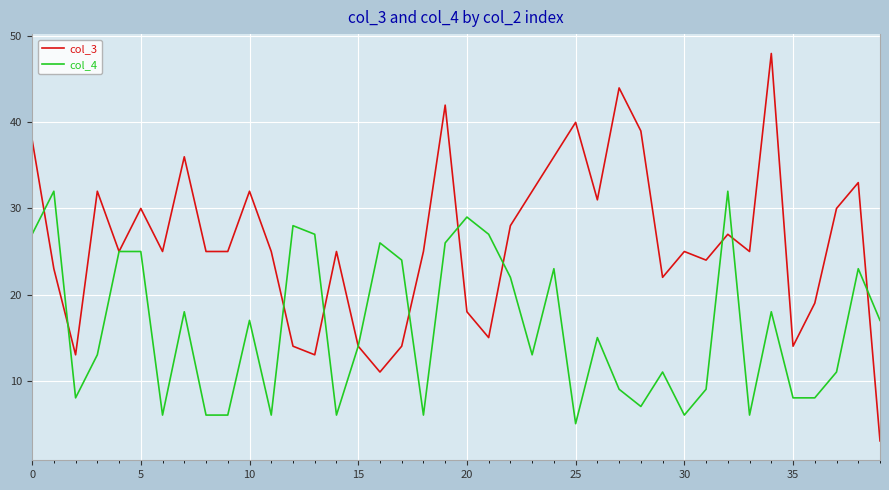

Which series has the widest spread of values?

col_3